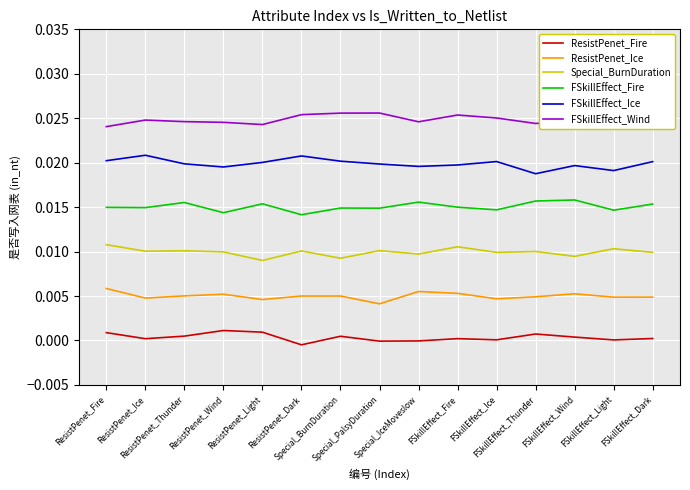

How many positive values does the ResistPenet_Fire series have?

12